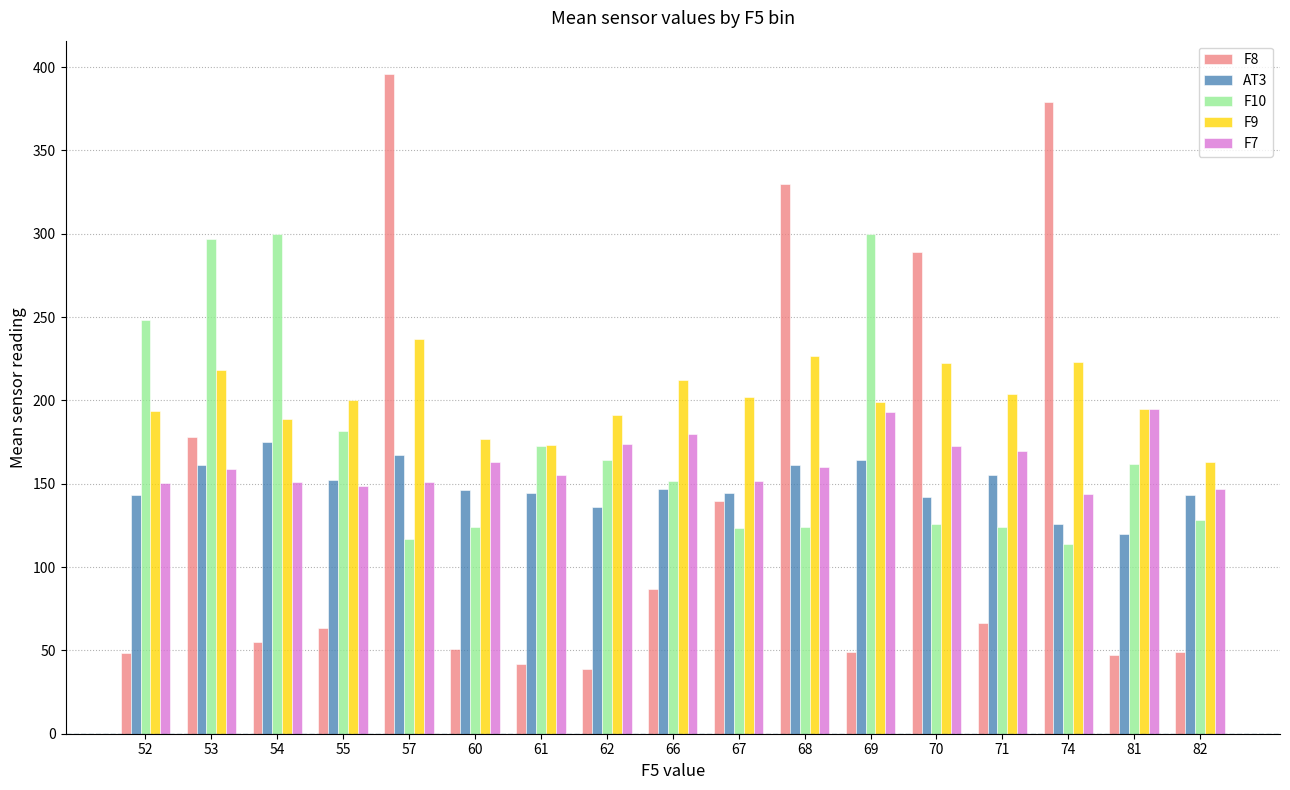

True or false: F9 has a value of 45.2 at 62.

False